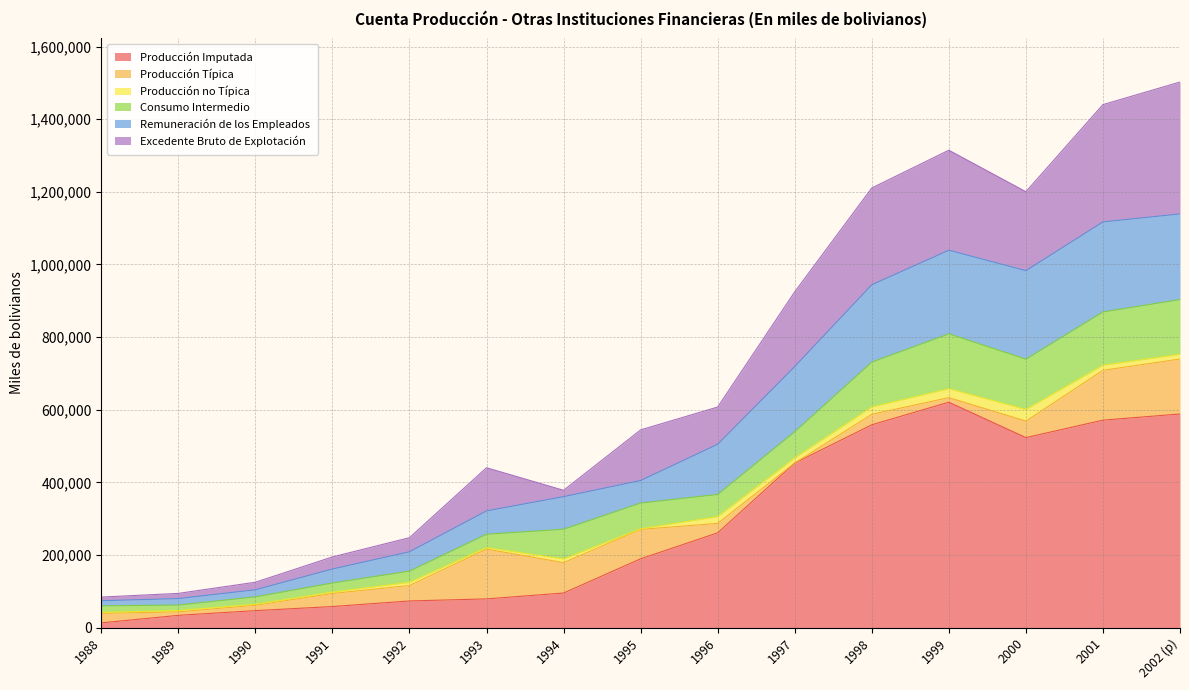

What is the maximum value for Producción Imputada?

620749